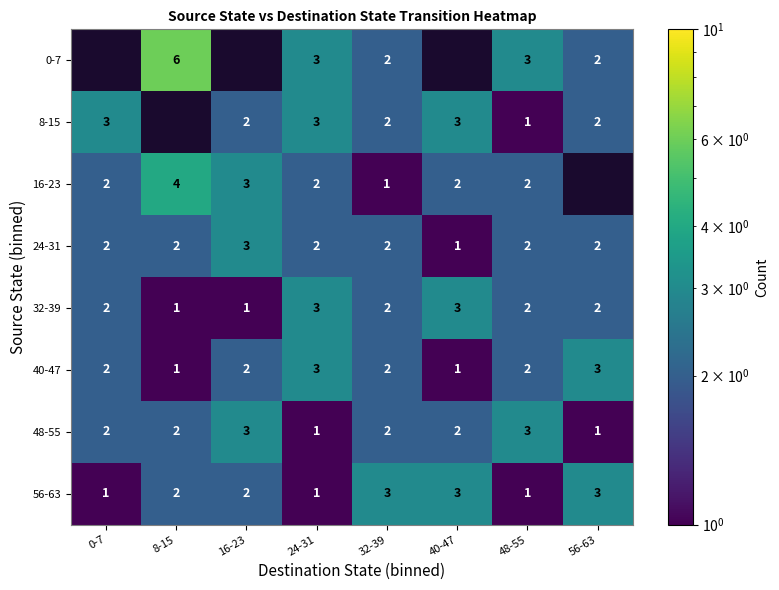

Which category has the highest value in the 24-31 series?

16-23